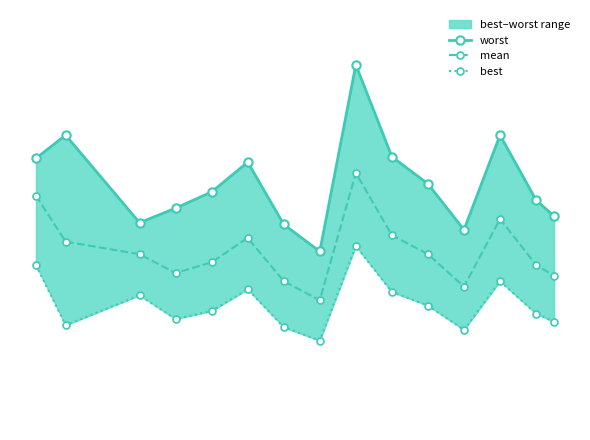

True or false: best and worst intersect in this chart.

False